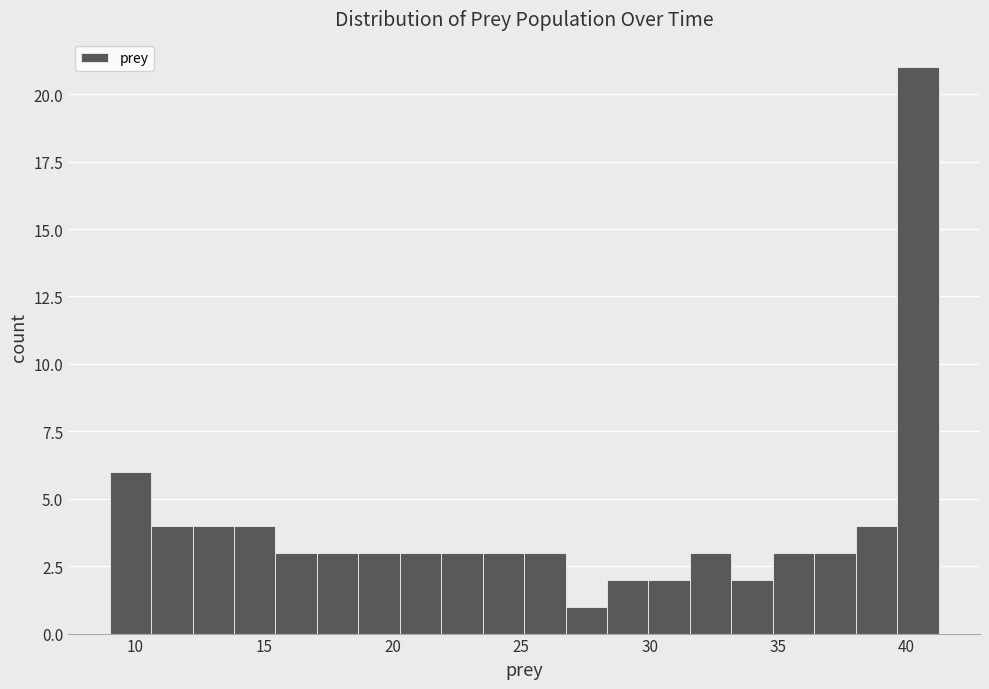

Around what value on the x-axis is the tallest bar? Give the approximate position of its centre, as read against the axis.

40.5